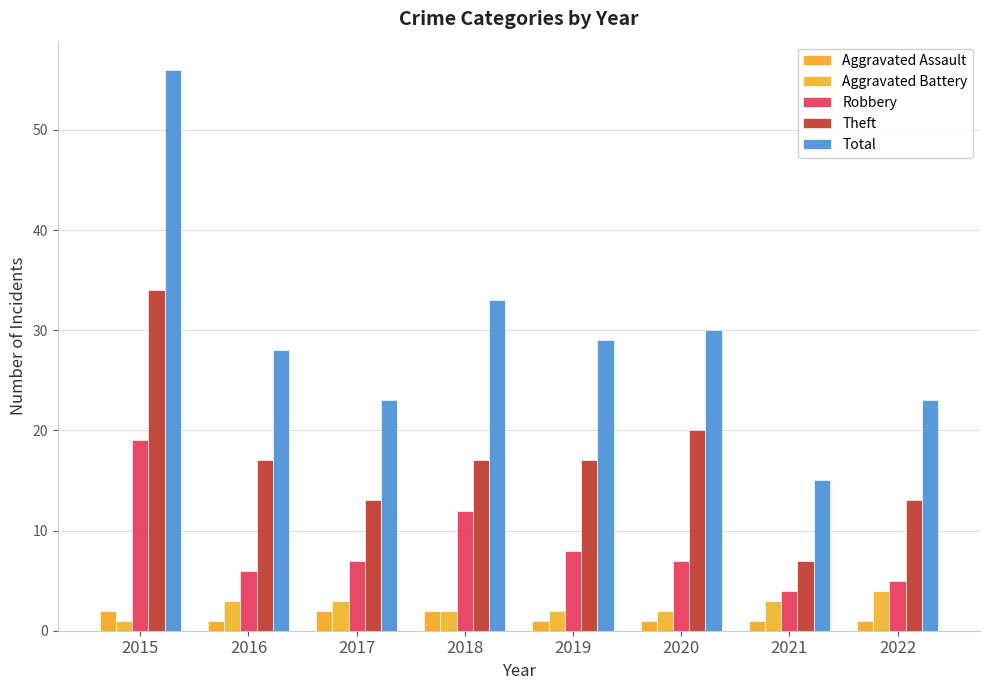

Rank the series by their maximum value, from lowest to highest.

Aggravated Assault, Aggravated Battery, Robbery, Theft, Total